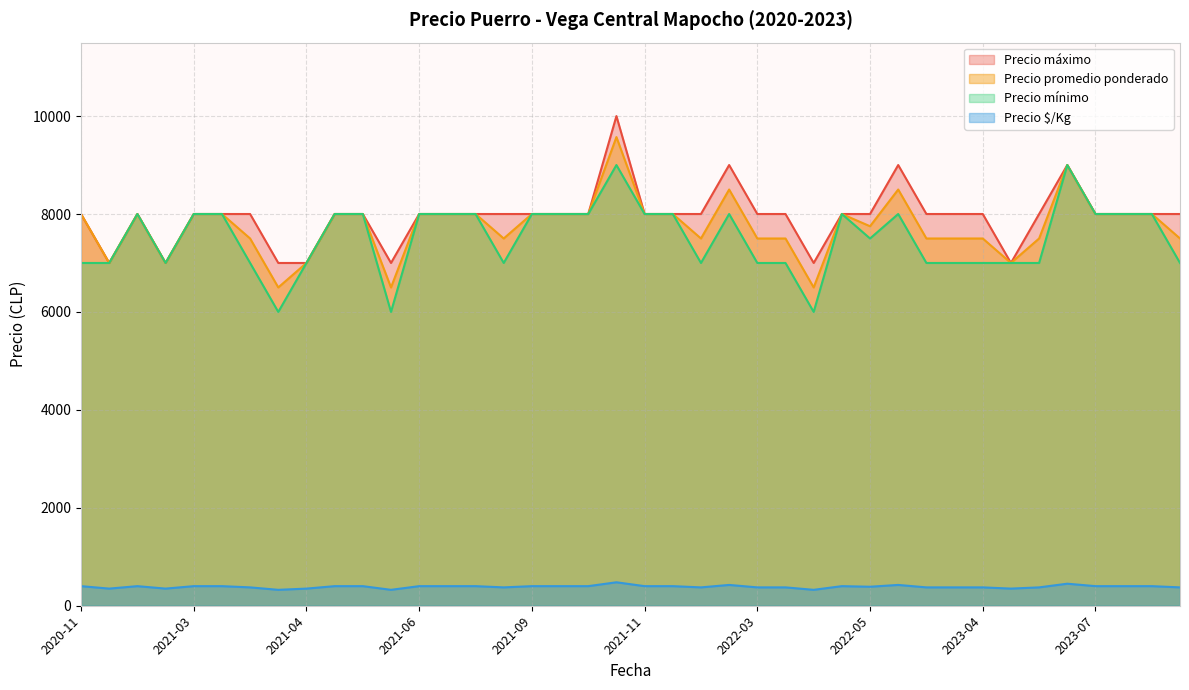

What is the smallest value displayed?

325